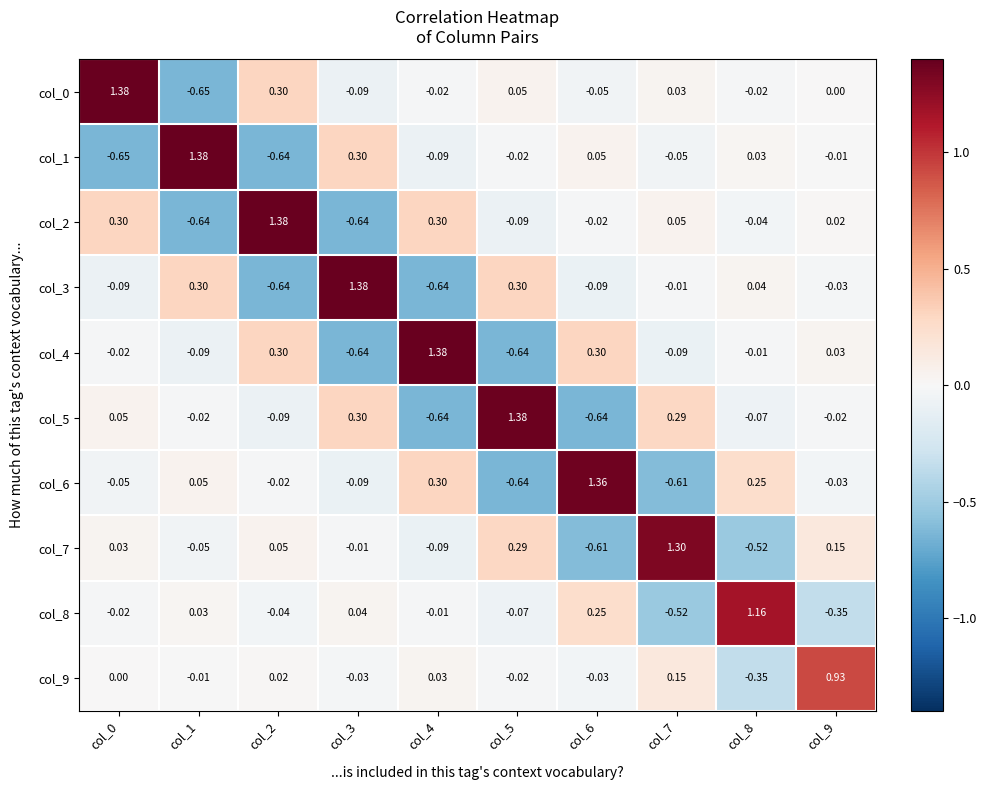

Reading left to right, what are all the values shown in this chart?

col_0: col_0=1.4	col_1=-0.7	col_2=0.3	col_3=-0.1	col_4=-0.0	col_5=0.1	col_6=-0.1	col_7=0.0	col_8=-0.0	col_9=0.0
col_1: col_0=-0.7	col_1=1.4	col_2=-0.6	col_3=0.3	col_4=-0.1	col_5=-0.0	col_6=0.1	col_7=-0.1	col_8=0.0	col_9=-0.0
col_2: col_0=0.3	col_1=-0.6	col_2=1.4	col_3=-0.6	col_4=0.3	col_5=-0.1	col_6=-0.0	col_7=0.1	col_8=-0.0	col_9=0.0
col_3: col_0=-0.1	col_1=0.3	col_2=-0.6	col_3=1.4	col_4=-0.6	col_5=0.3	col_6=-0.1	col_7=-0.0	col_8=0.0	col_9=-0.0
col_4: col_0=-0.0	col_1=-0.1	col_2=0.3	col_3=-0.6	col_4=1.4	col_5=-0.6	col_6=0.3	col_7=-0.1	col_8=-0.0	col_9=0.0
col_5: col_0=0.1	col_1=-0.0	col_2=-0.1	col_3=0.3	col_4=-0.6	col_5=1.4	col_6=-0.6	col_7=0.3	col_8=-0.1	col_9=-0.0
col_6: col_0=-0.1	col_1=0.1	col_2=-0.0	col_3=-0.1	col_4=0.3	col_5=-0.6	col_6=1.4	col_7=-0.6	col_8=0.2	col_9=-0.0
col_7: col_0=0.0	col_1=-0.1	col_2=0.1	col_3=-0.0	col_4=-0.1	col_5=0.3	col_6=-0.6	col_7=1.3	col_8=-0.5	col_9=0.1
col_8: col_0=-0.0	col_1=0.0	col_2=-0.0	col_3=0.0	col_4=-0.0	col_5=-0.1	col_6=0.2	col_7=-0.5	col_8=1.2	col_9=-0.3
col_9: col_0=0.0	col_1=-0.0	col_2=0.0	col_3=-0.0	col_4=0.0	col_5=-0.0	col_6=-0.0	col_7=0.1	col_8=-0.3	col_9=0.9